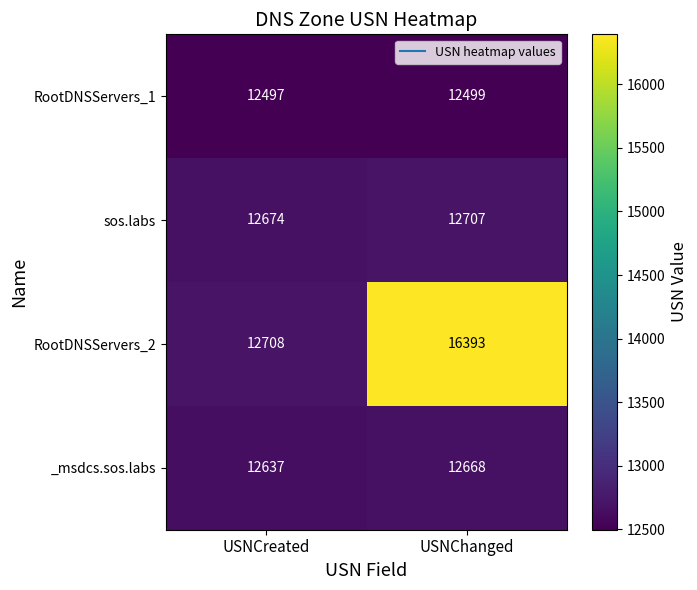

What is the sum of all _msdcs.sos.labs values?

25305